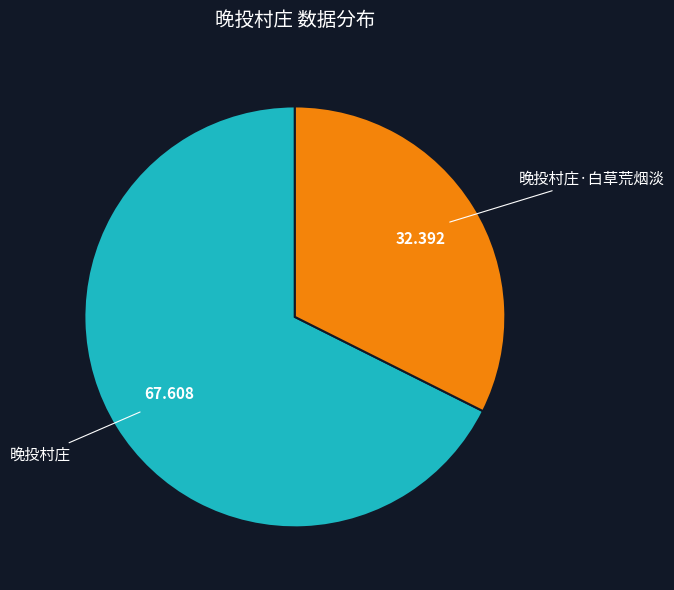

Is there a majority slice in this chart?

Yes